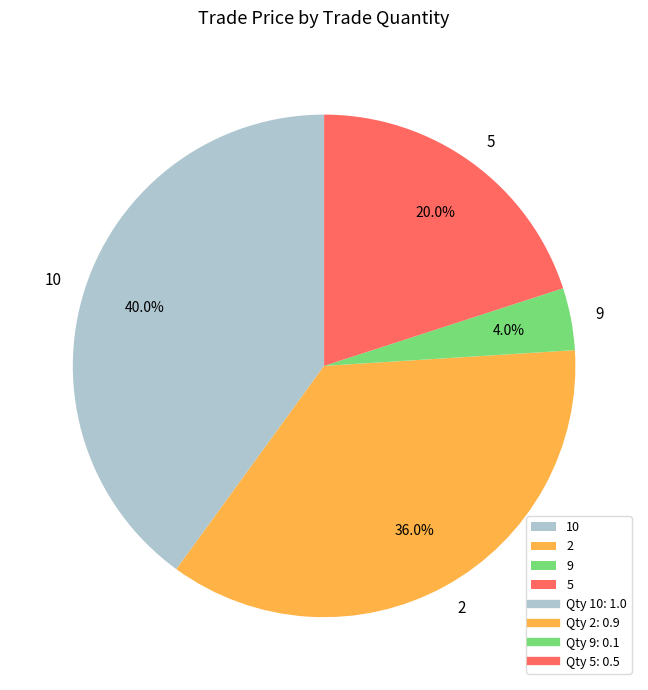

Which has a higher value, 9 or 10?

10